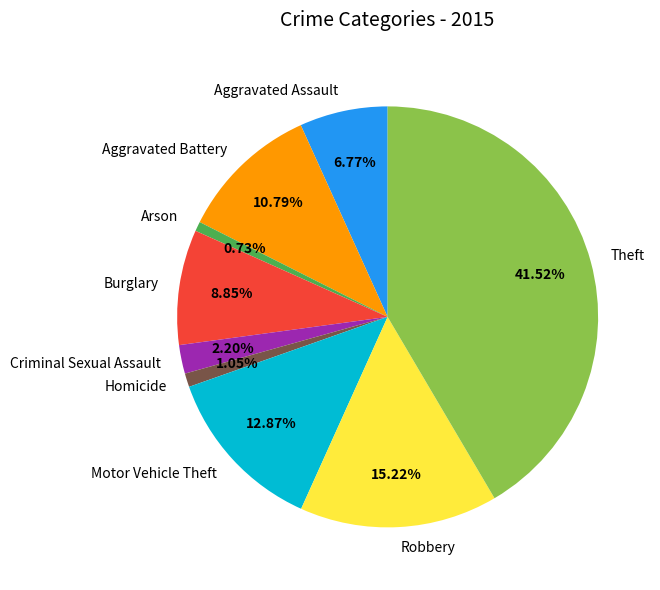

To the nearest percent, what is the average slice percentage?

11%